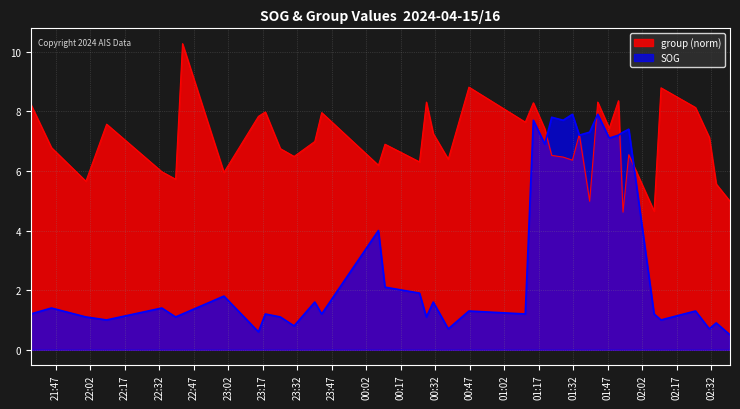

How many times do group and SOG cross each other?

6